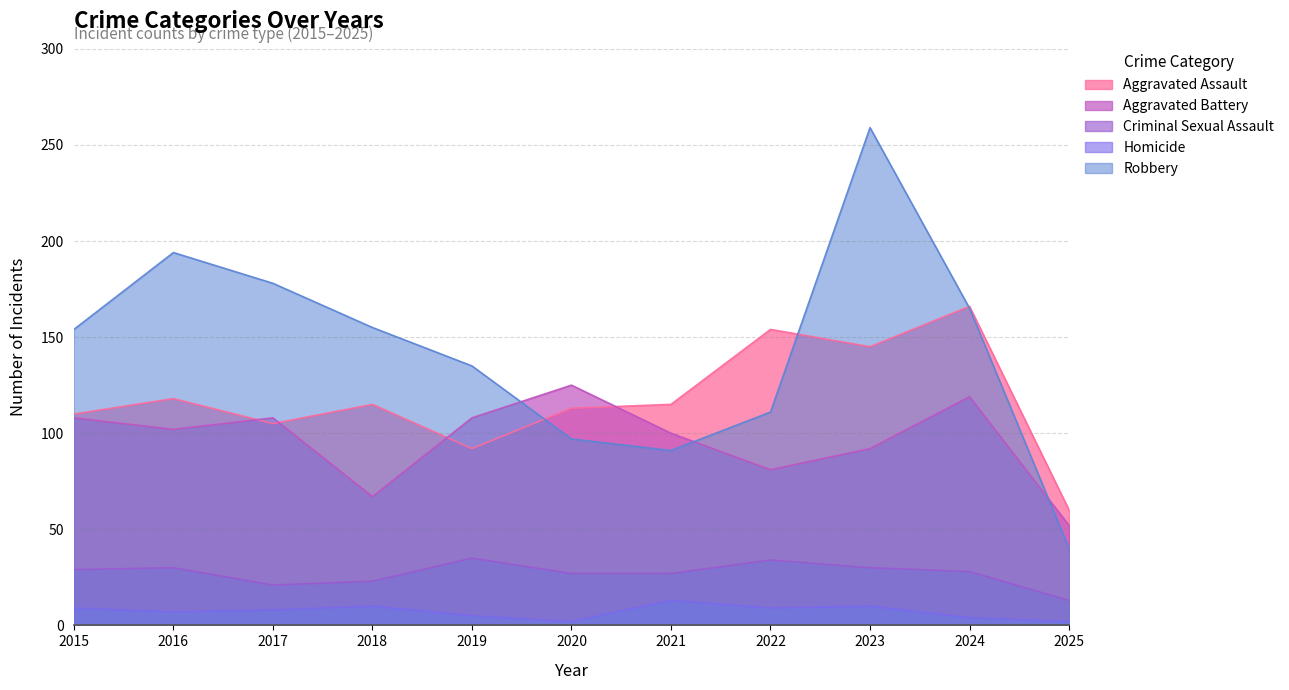

What is the value of the Aggravated Battery point at the 8th from the left?

81